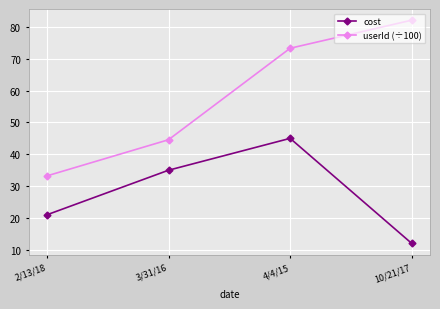

Which series has the largest range (max minus min)?

userId (÷100)